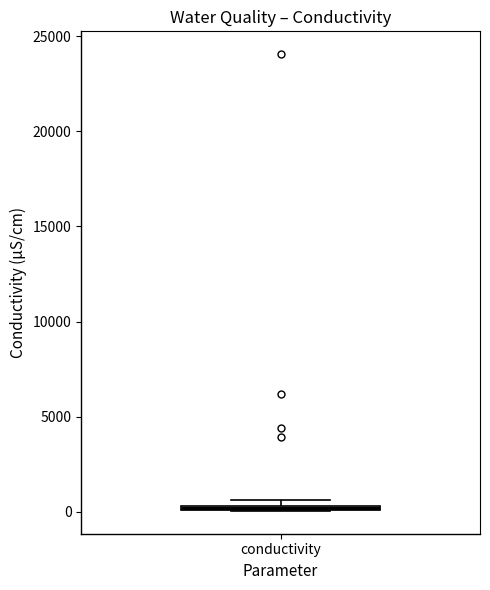

Where is the upper edge of the box for conductivity on the y-axis? The values are not printed on the chart, so give them approximately, as read against the axis.

500